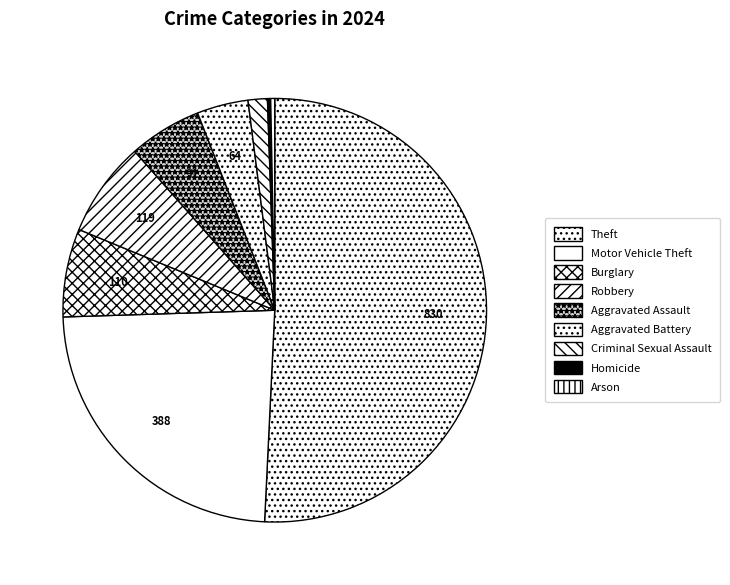

Does Motor Vehicle Theft represent more than half of the total?

No